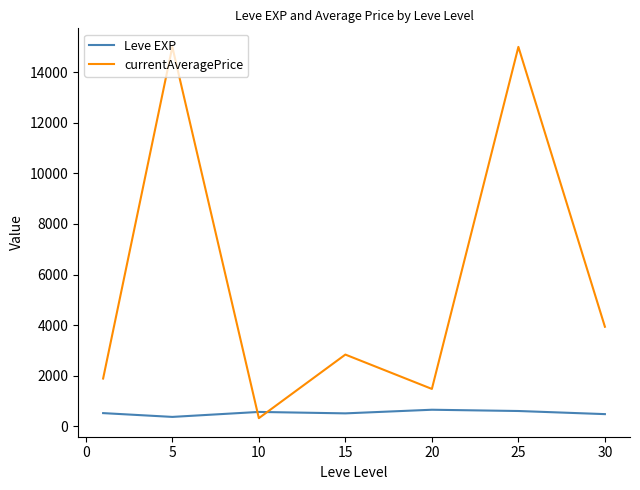

What are all the series names shown in the legend?

Leve EXP, currentAveragePrice